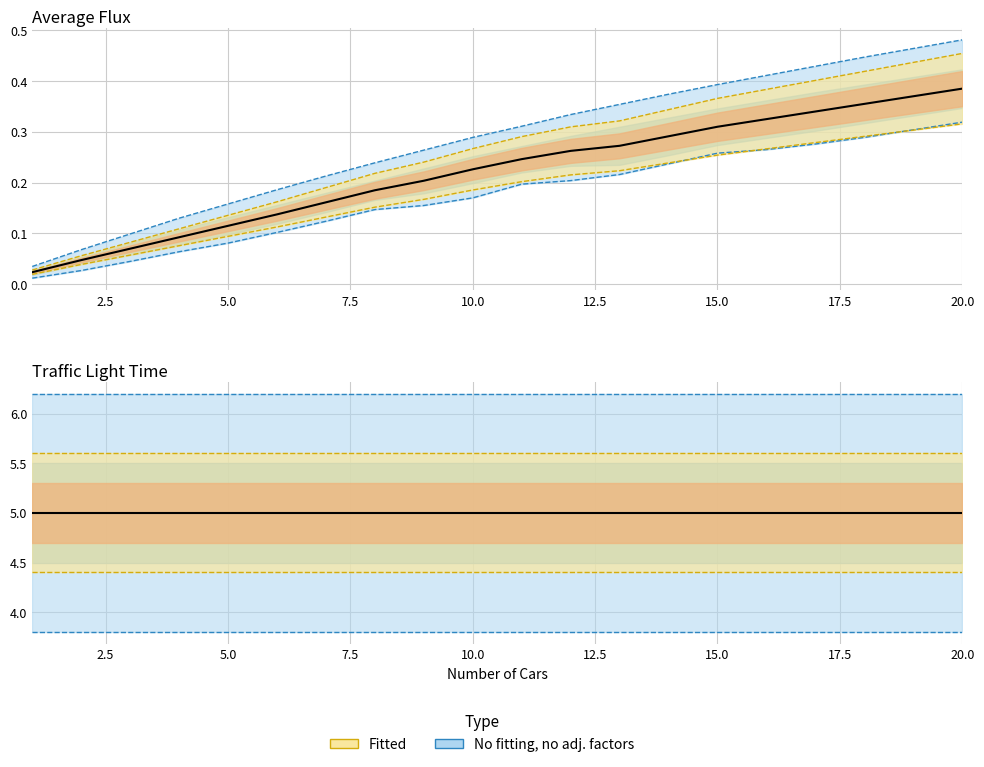

What is the spread (max minus min) of values at 10?

4.8